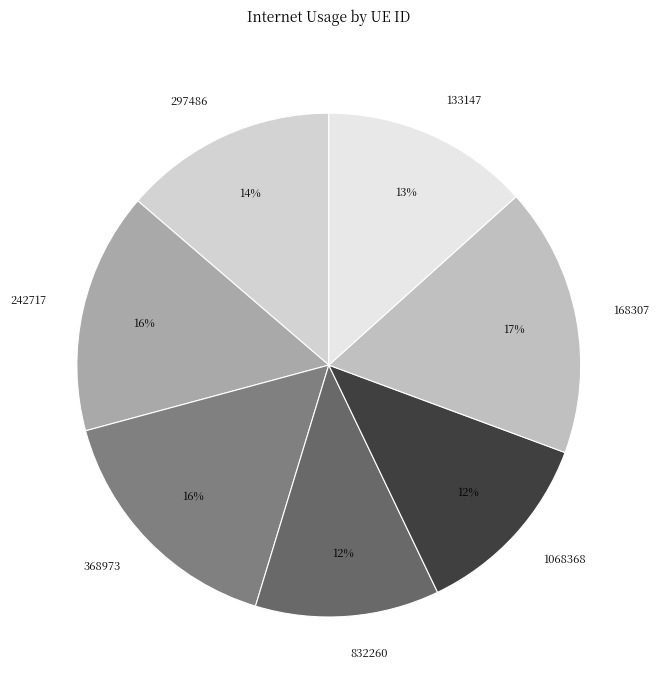

Count the number of slices in the pie.

7